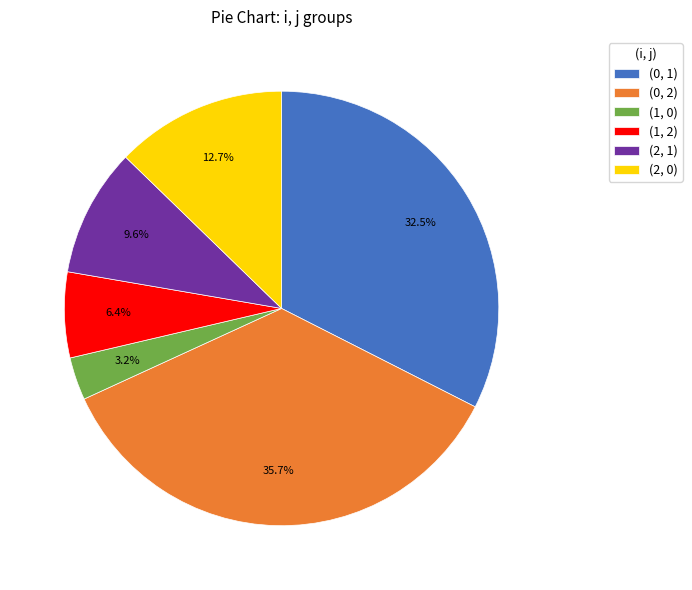

Is there a majority slice in this chart?

No